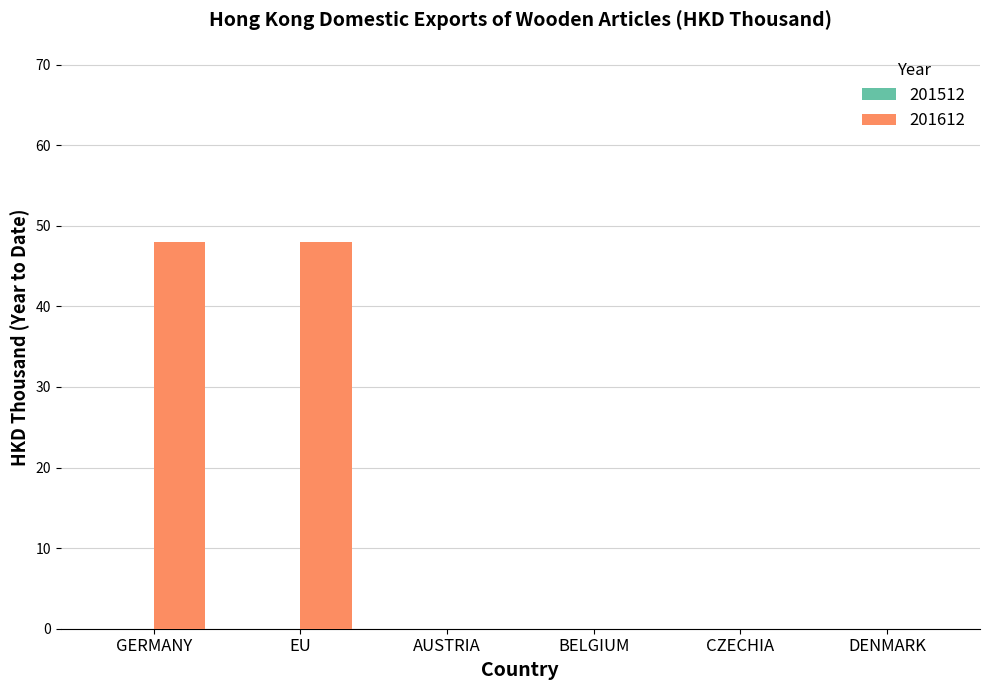

Reading left to right, transcribe all the data shown in this chart.

GERMANY=48	EU=48	AUSTRIA=0	BELGIUM=0	CZECHIA=0	DENMARK=0